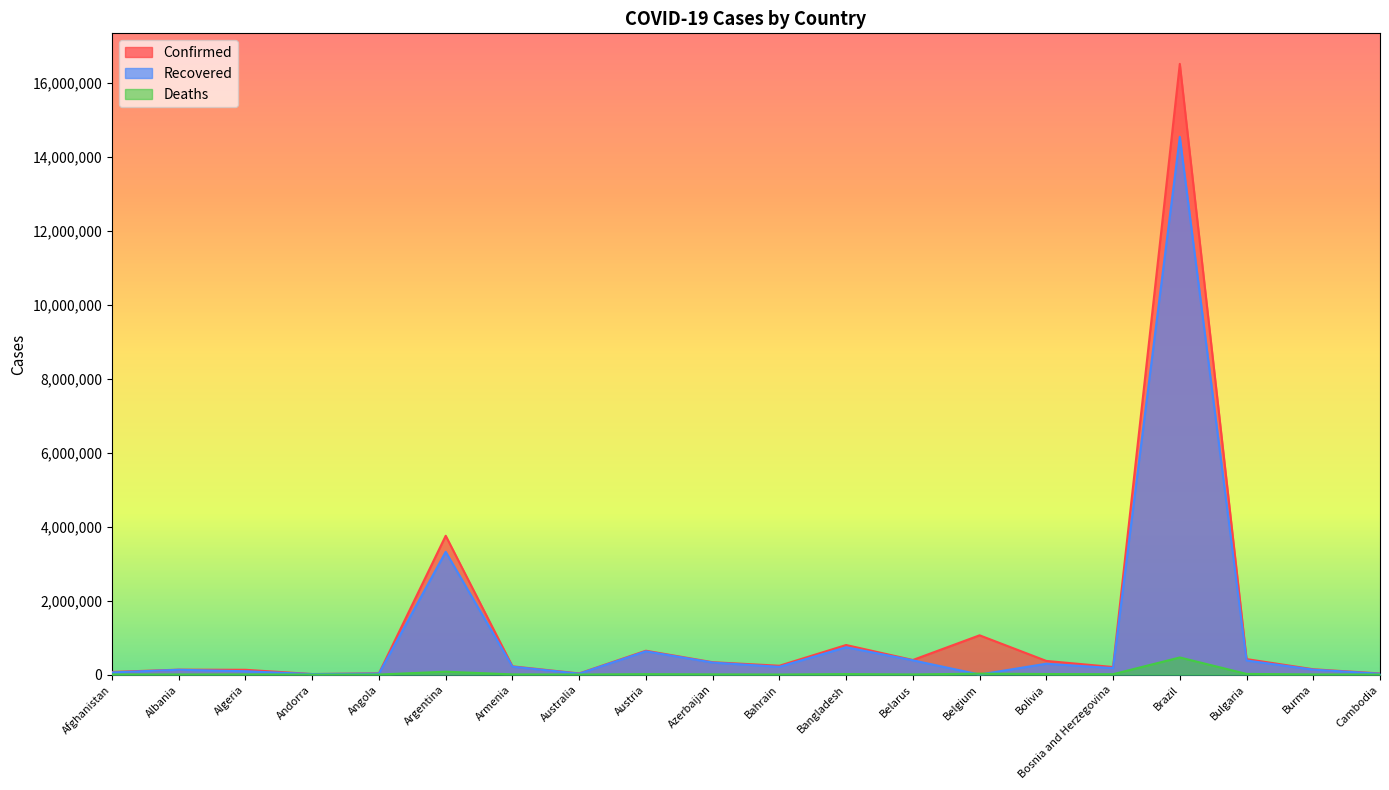

Reading left to right, extract all data points from this chart.

Confirmed: Afghanistan=70761	Albania=132309	Algeria=128725	Andorra=13693	Angola=34366	Argentina=3753609	Armenia=222636	Australia=30105	Austria=644586	Azerbaijan=333864	Bahrain=238156	Bangladesh=798830	Belarus=393807	Belgium=1061200	Bolivia=368474	Bosnia and Herzegovina=203839	Brazil=16515120	Bulgaria=418274	Burma=143571	Cambodia=29404
Recovered: Afghanistan=57450	Albania=129308	Algeria=89625	Andorra=13416	Angola=27766	Argentina=3319068	Armenia=212981	Australia=23581	Austria=628312	Azerbaijan=324103	Bahrain=208445	Bangladesh=738805	Belarus=384933	Belgium=0	Bolivia=292713	Bosnia and Herzegovina=174236	Brazil=14540507	Bulgaria=380537	Burma=132318	Cambodia=22188
Deaths: Afghanistan=2919	Albania=2450	Algeria=3465	Andorra=127	Angola=764	Argentina=77456	Armenia=4432	Australia=910	Austria=10596	Azerbaijan=4907	Bahrain=953	Bangladesh=12583	Belarus=2841	Belgium=24940	Bolivia=14471	Bosnia and Herzegovina=9211	Brazil=461931	Bulgaria=17662	Burma=3216	Cambodia=209